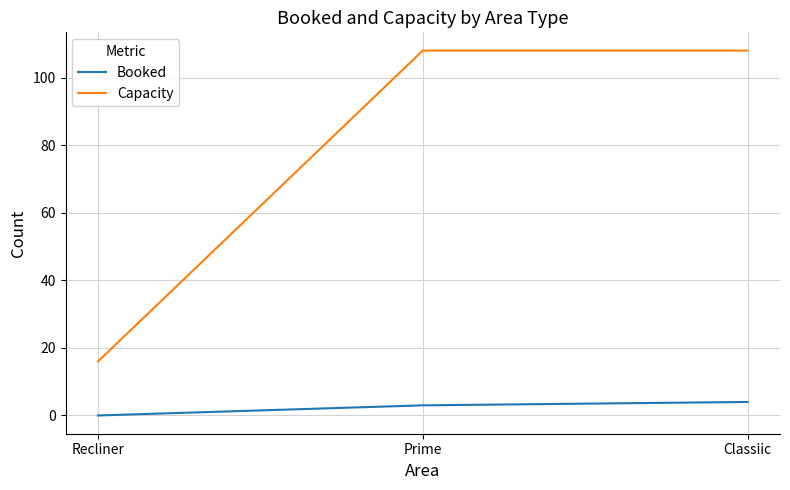

Count the number of categories in the chart.

3